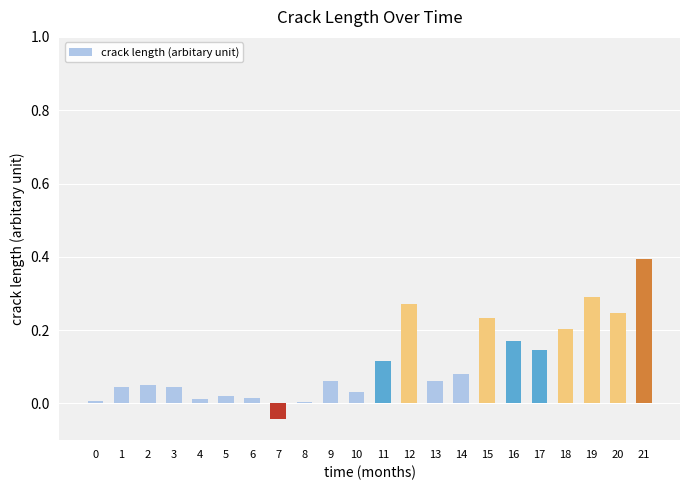

What is the greatest value displayed?

0.4